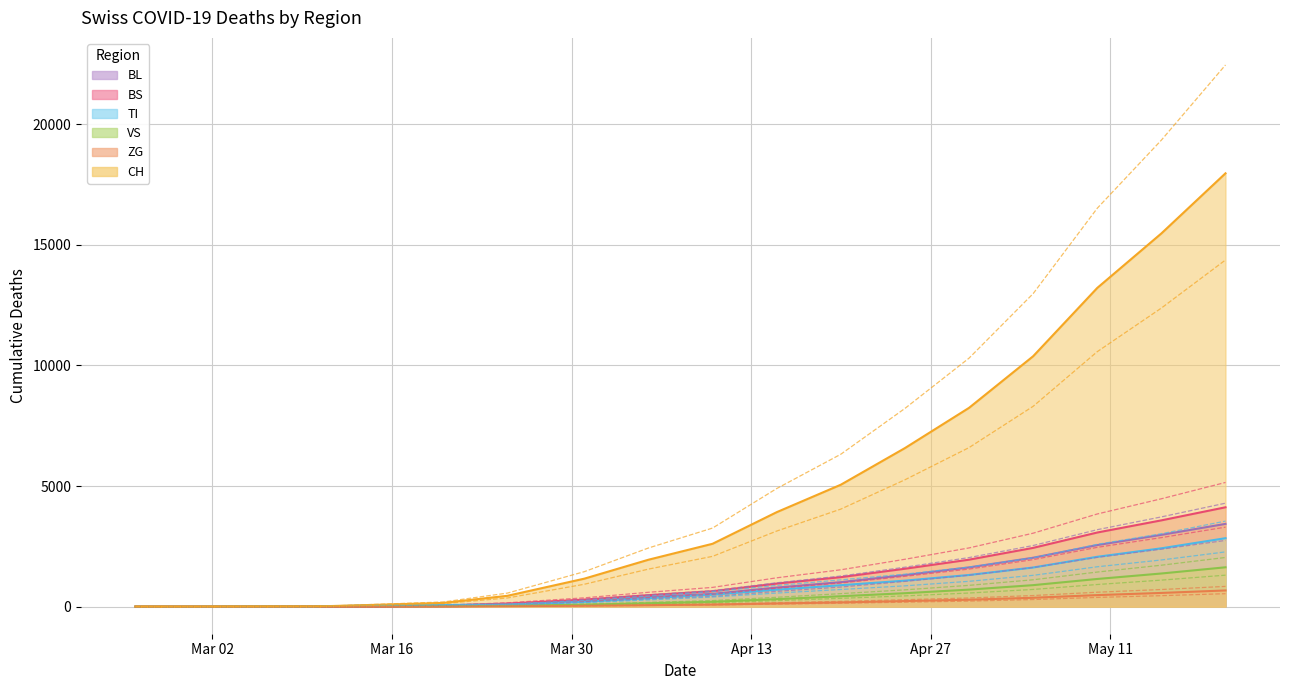

The TI series shows -1047.7 at 2020-02-25. True or false?

False